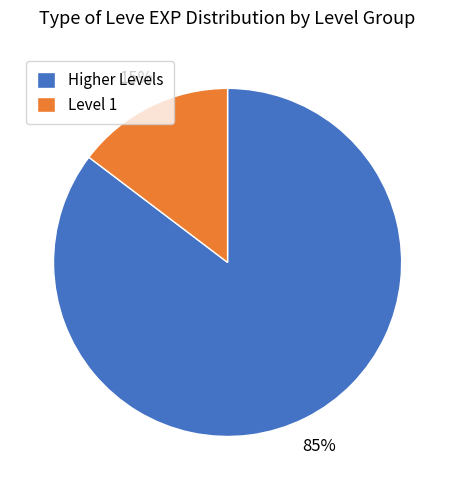

What percentage is the Higher Levels slice, to the nearest percent?

85%